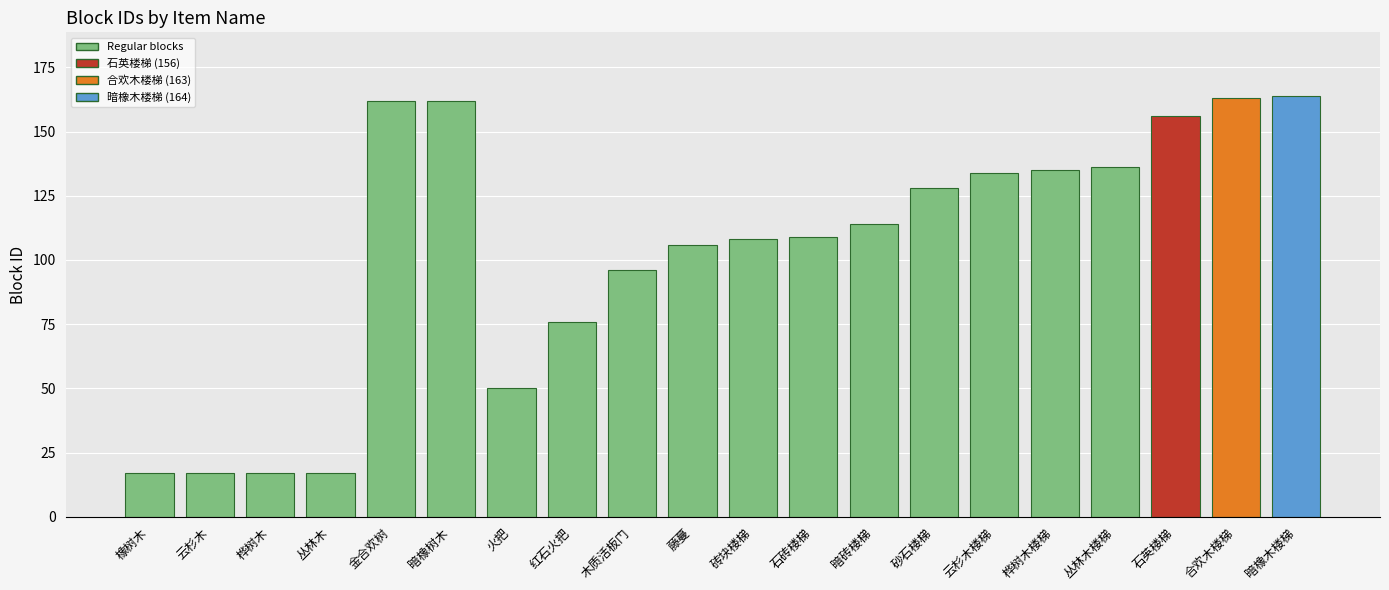

What position from the right is 丛林木?

17